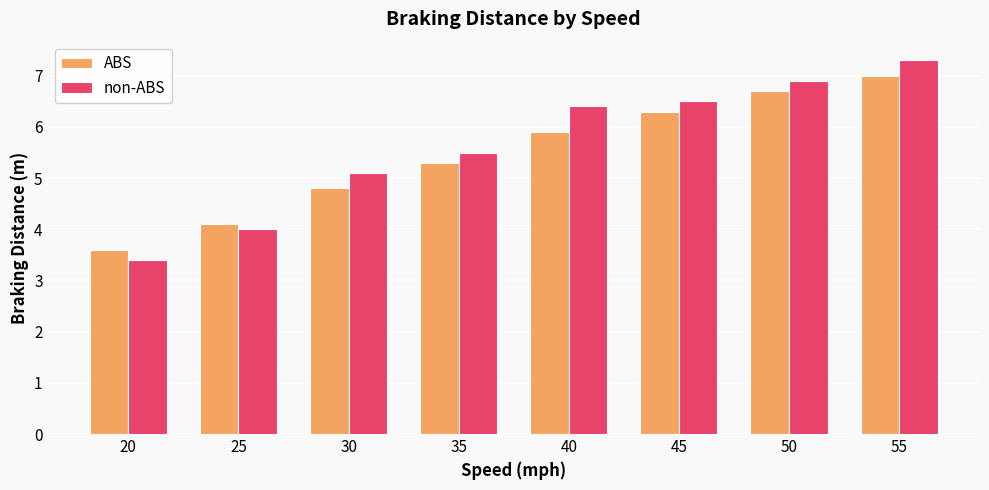

At which category is the sum across all series the highest?

55